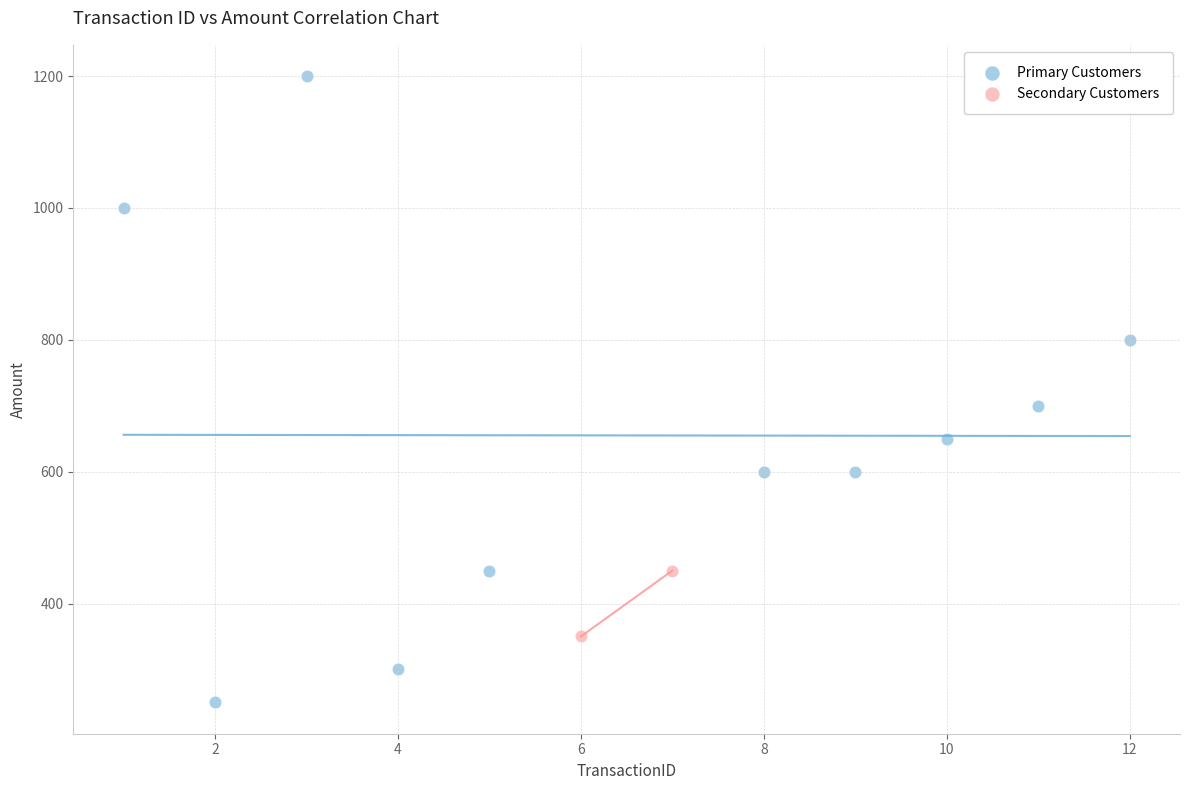

What are all the series names shown in the legend?

Primary Customers, Secondary Customers